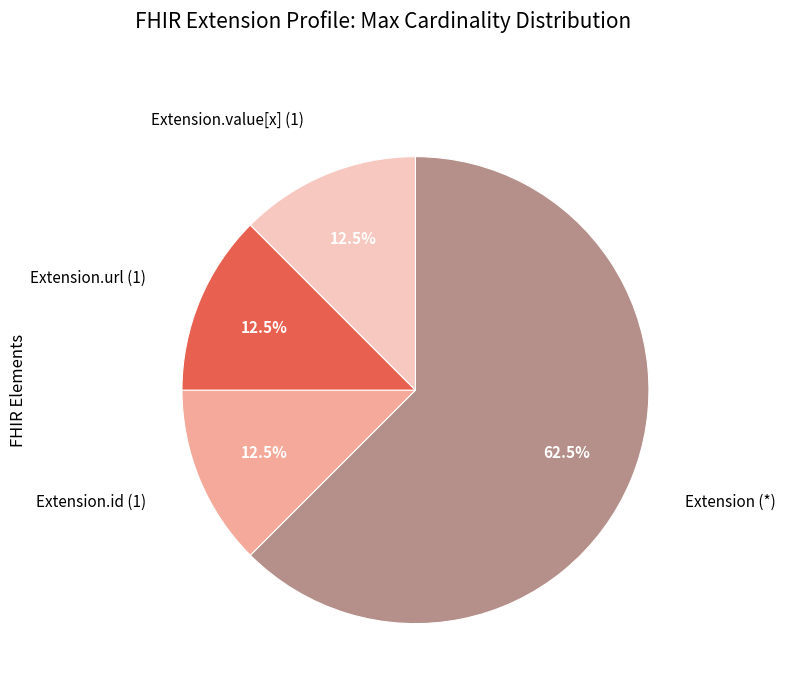

Is there any slice that represents more than half of the pie?

Yes